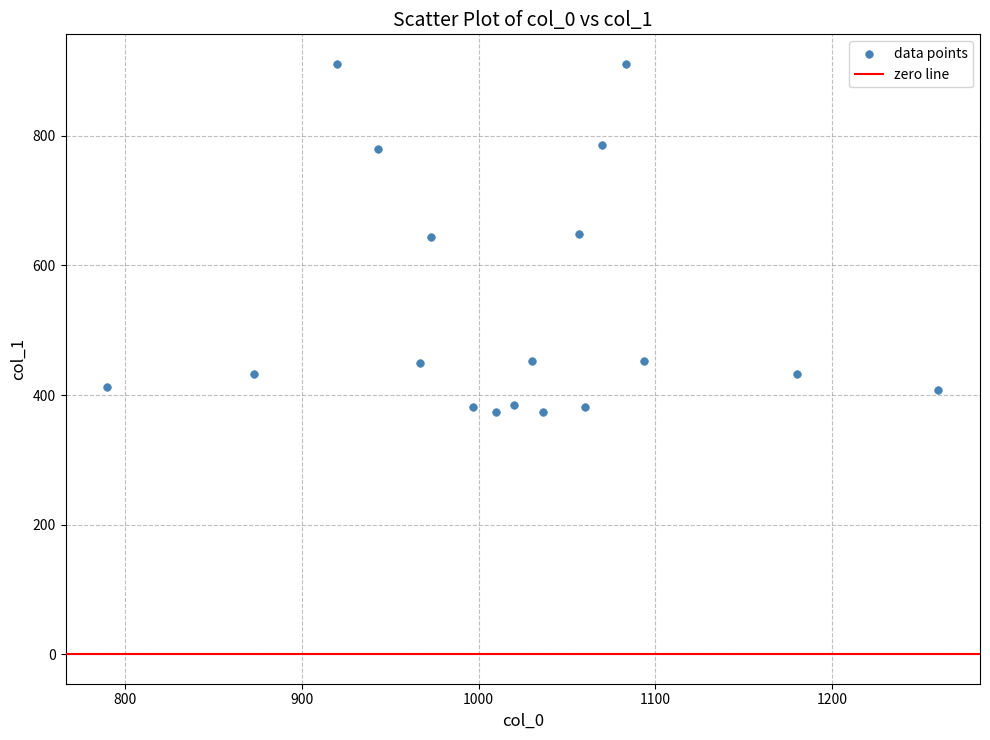

What is the range of X values (max minus min)?

470.0